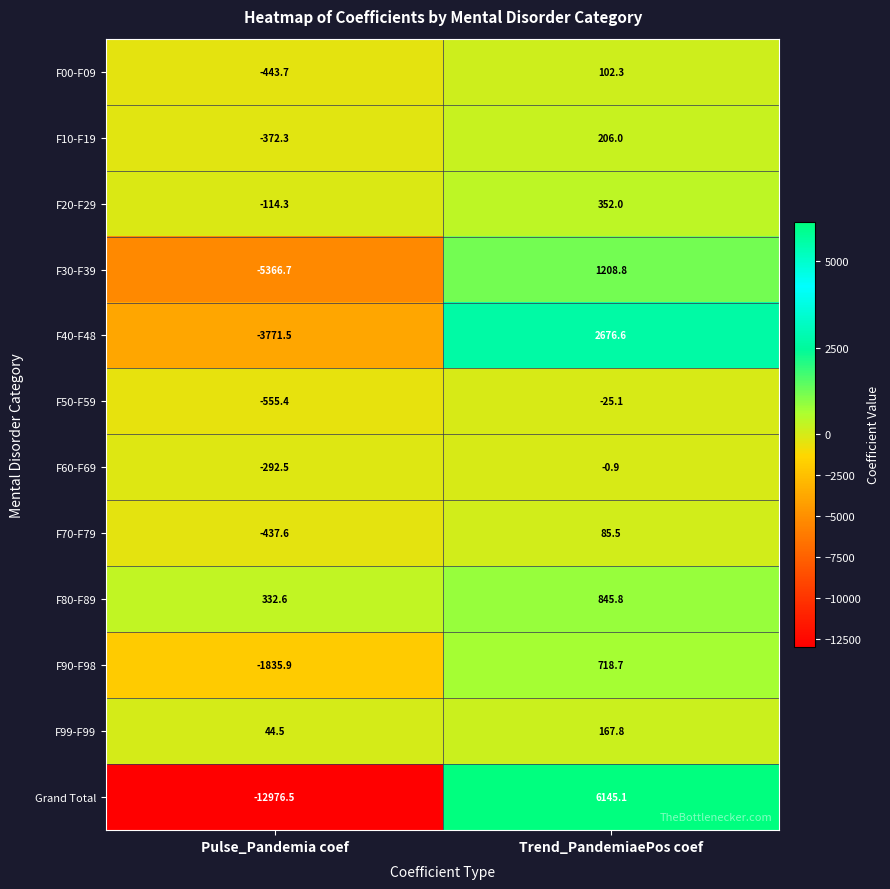

What is the difference between the maximum and minimum values in the Grand Total series?

19121.6